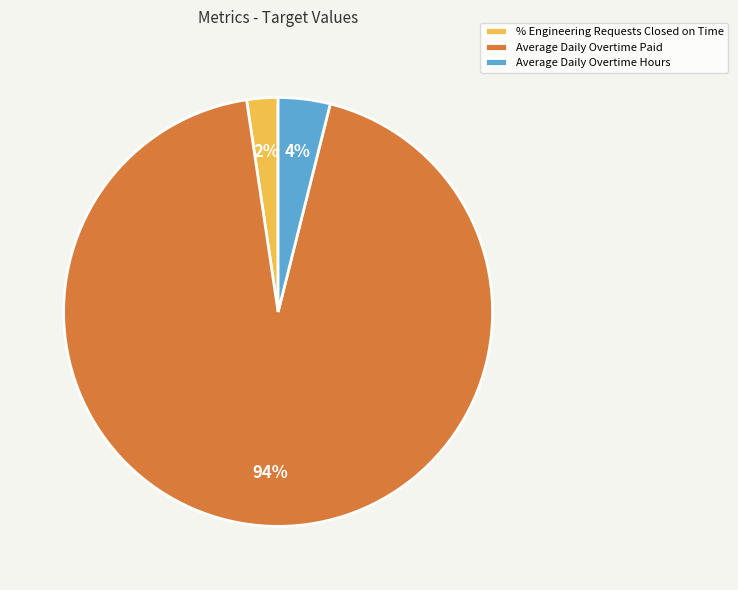

Do Average Daily Overtime Paid and Average Daily Overtime Hours together represent more than half of the pie?

Yes